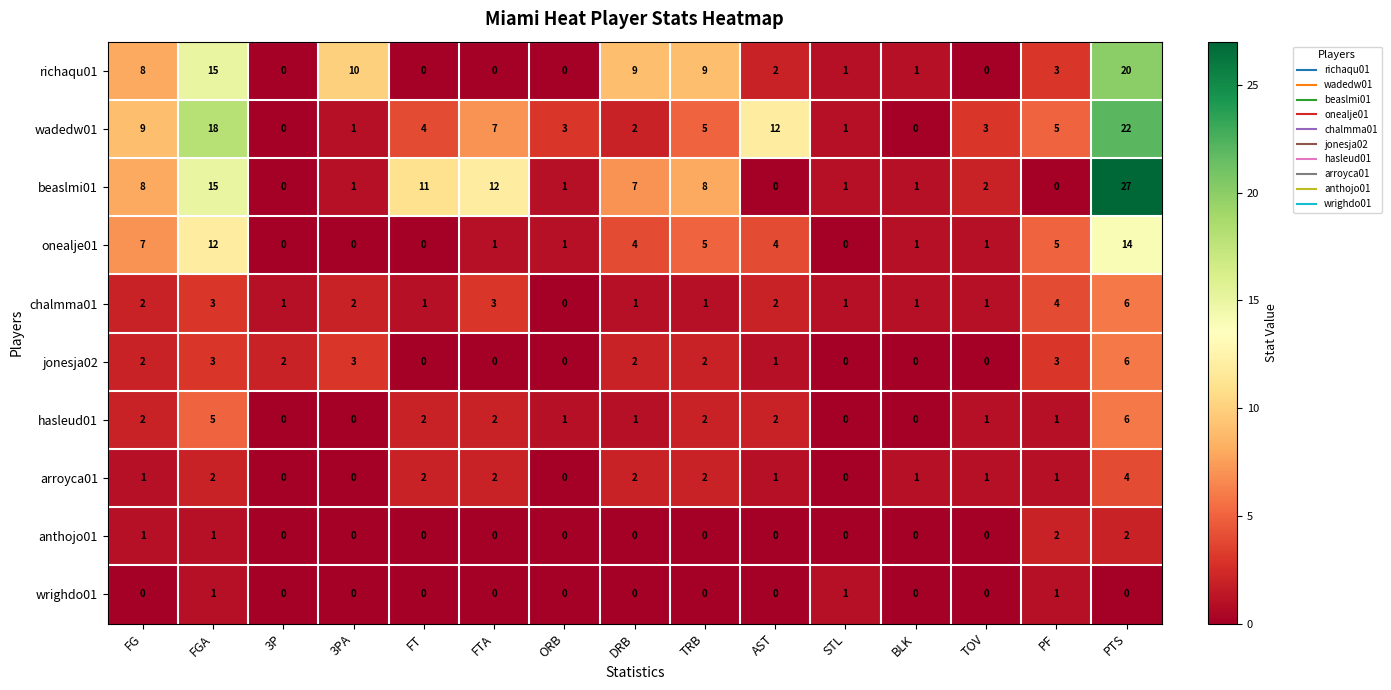

The value of richaqu01 at PTS is 31. True or false?

False